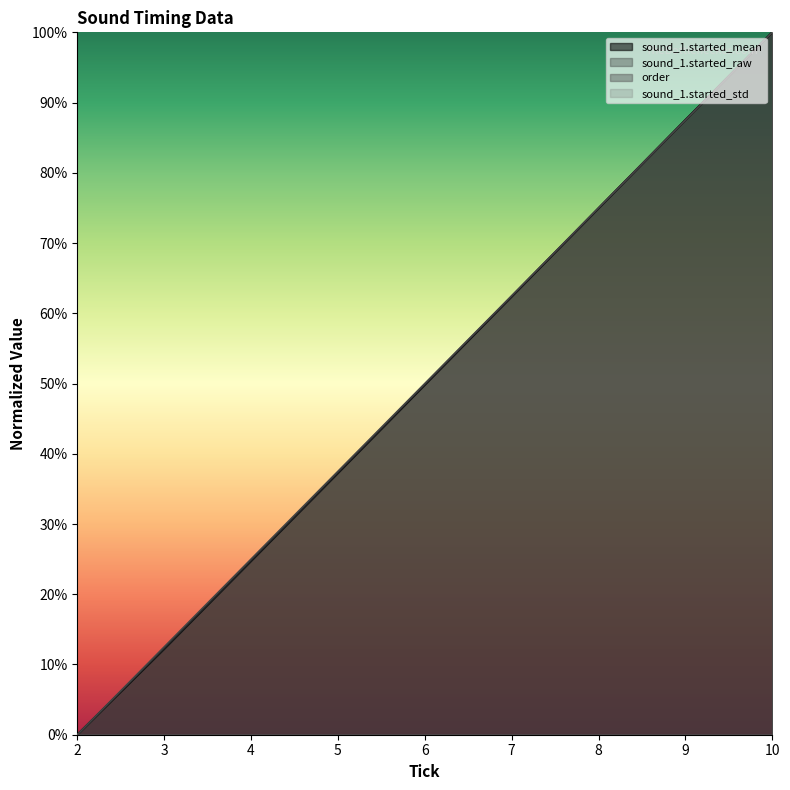

Which series has the widest spread of values?

sound_1.started_mean